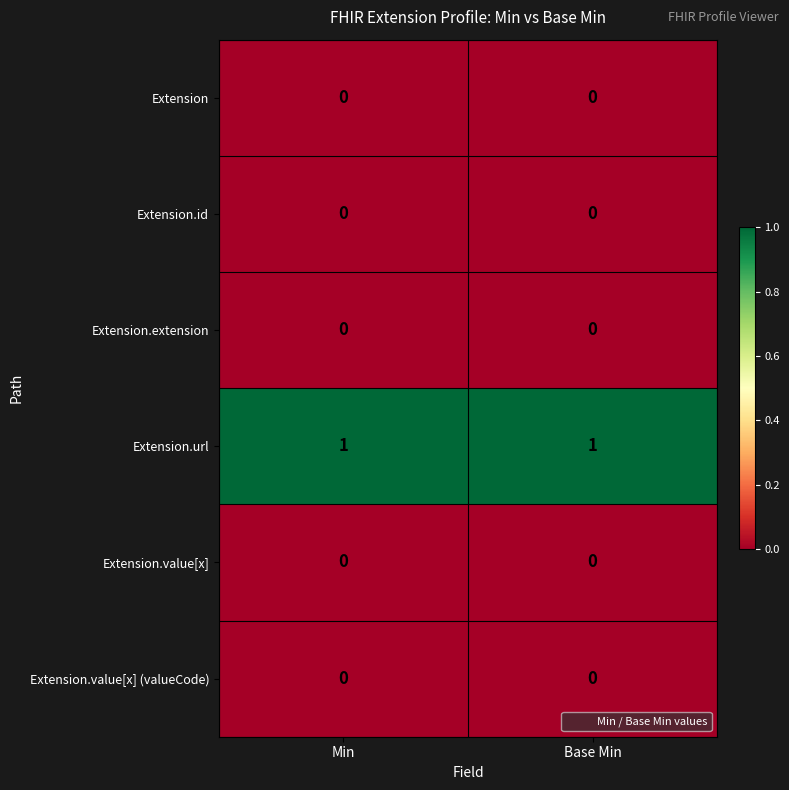

Is the value of Extension.value[x] at Min greater than the value of Extension.url at Min?

No